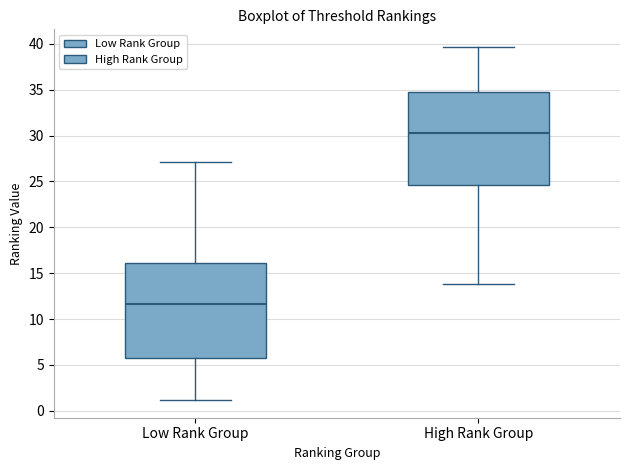

Reading left to right, read every box against the y-axis: the position of its median line, the range the box covers, and the ends of its whiskers. The values are not printed on the chart, so give them approximately, as read against the axis.

Low Rank Group: median 11.5, box 6.0 to 16.0, whiskers 1.0 to 27.0
High Rank Group: median 30.5, box 24.5 to 34.5, whiskers 14.0 to 39.5